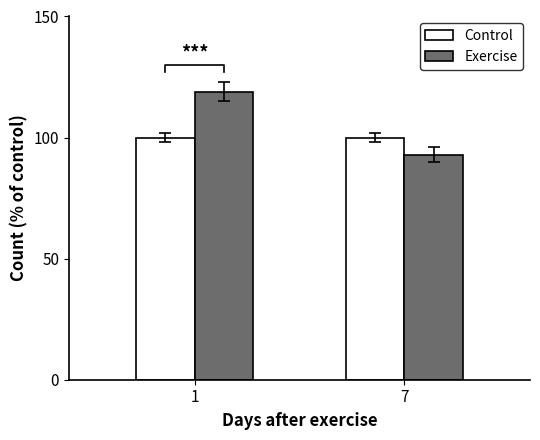

Reading left to right, transcribe all the data shown in this chart.

Control: 1=100	7=100
Exercise: 1=119	7=93